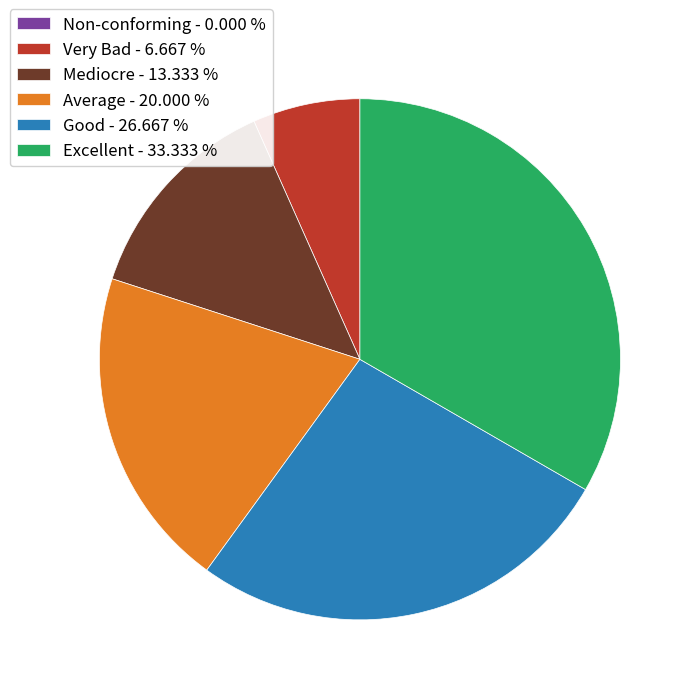

Between Excellent - 33.333 % and Very Bad - 6.667 %, which is larger?

Excellent - 33.333 %